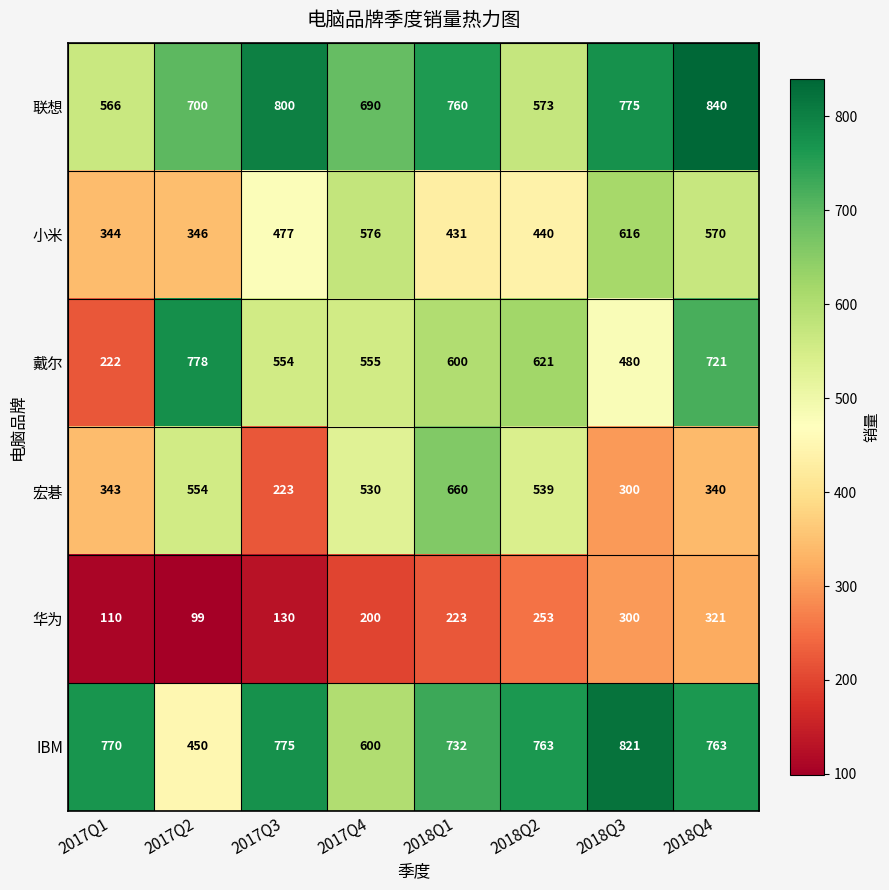

Is it true that 戴尔 equals 410 at 2018Q2?

False